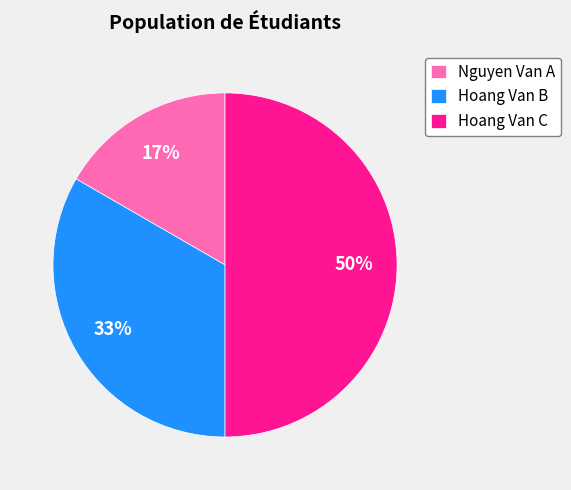

The Hoang Van B slice represents 43% of the pie. True or false?

False